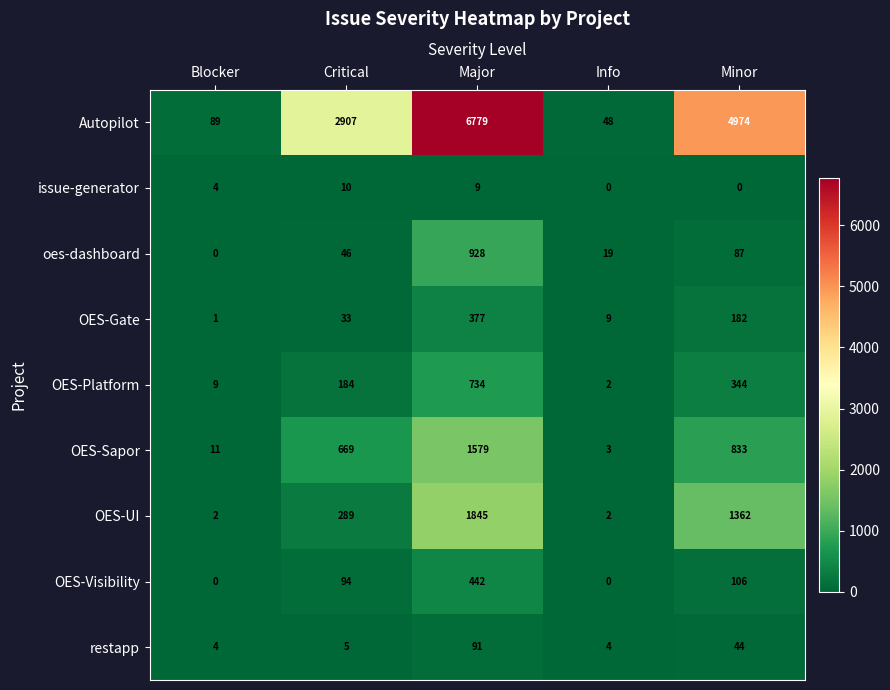

At how many categories does at least one series exceed 1227?

3